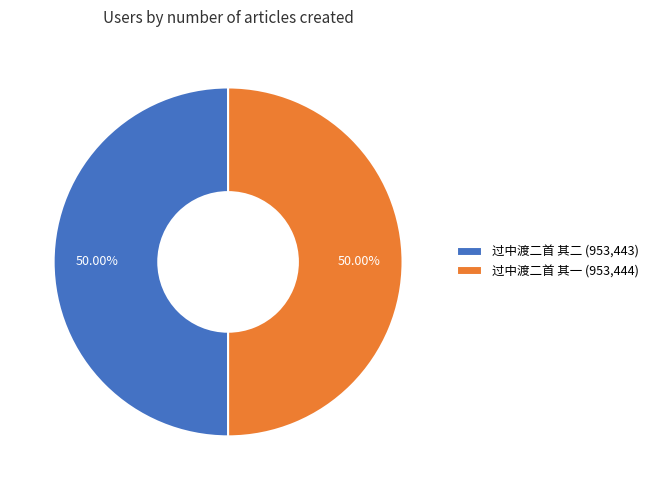

Is the sum of 过中渡二首 其一 and 过中渡二首 其二 greater than half?

Yes